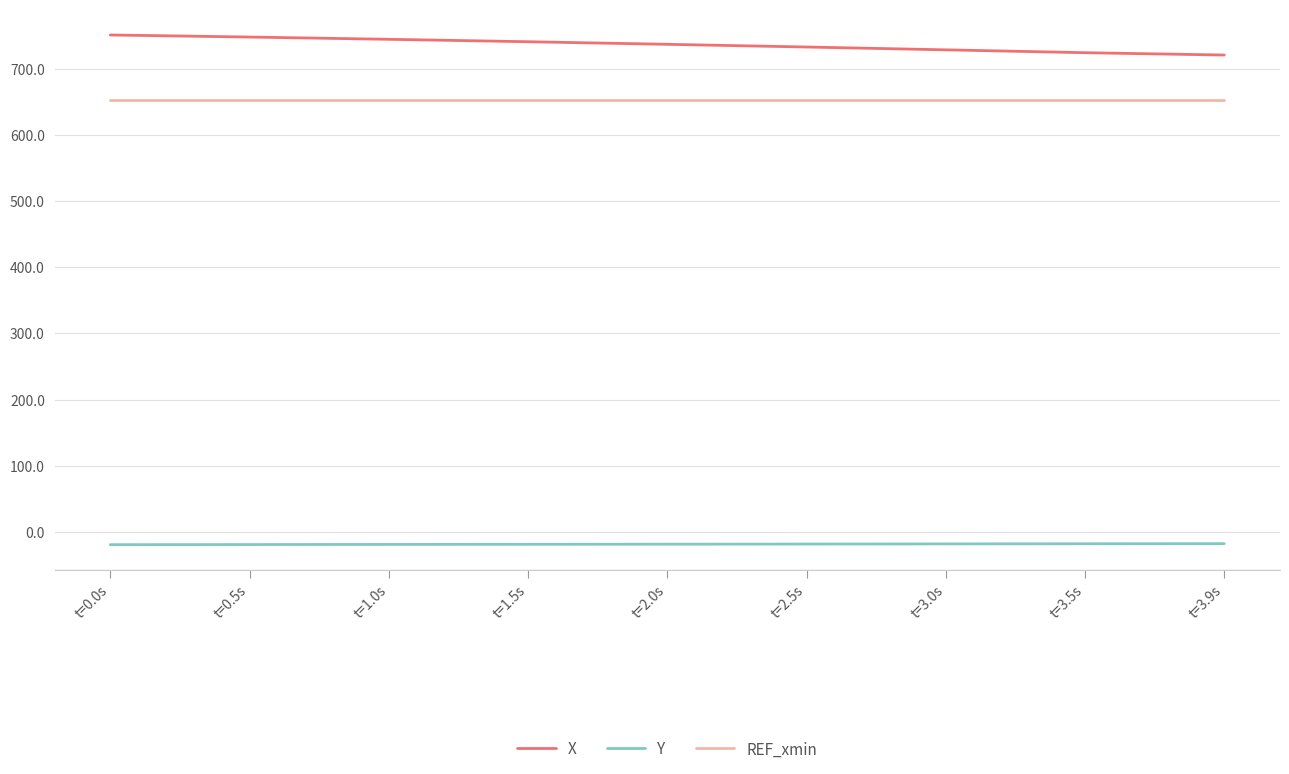

True or false: REF_xmin has a value of 652.4 at t=2.5s.

True